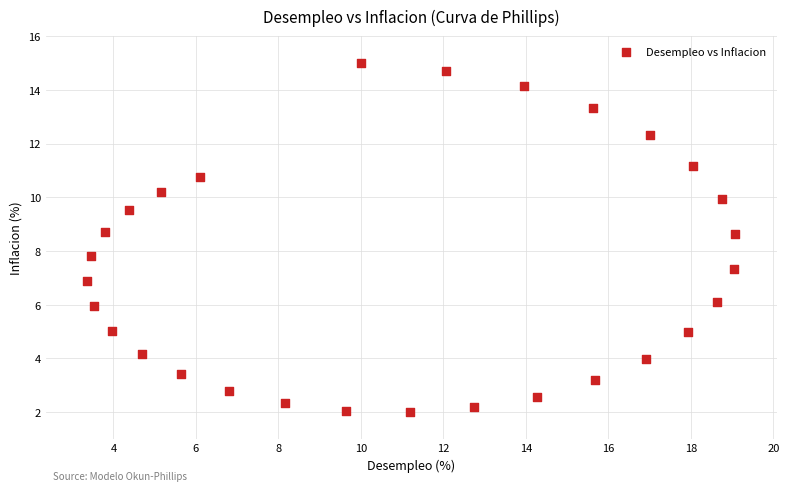

What is the range of Y values (max minus min)?

13.0